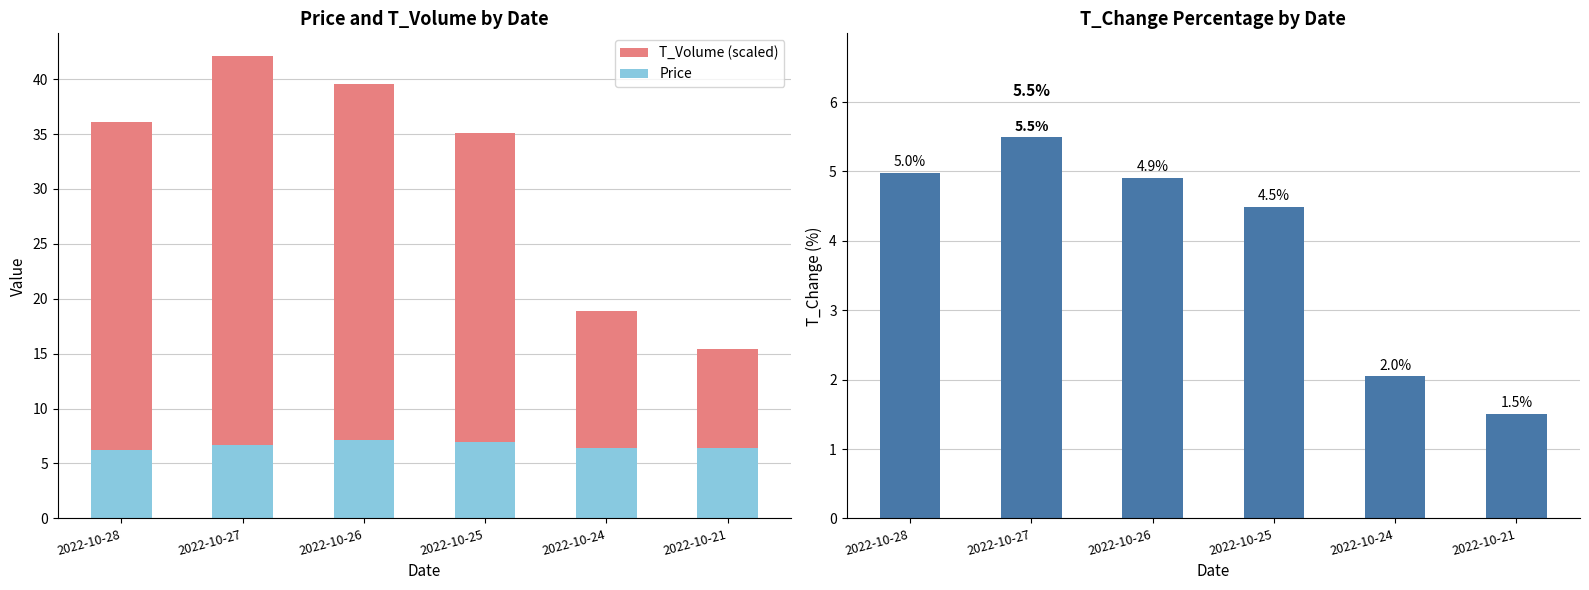

What is the difference between the Price values at 2022-10-28 and 2022-10-21?

0.2